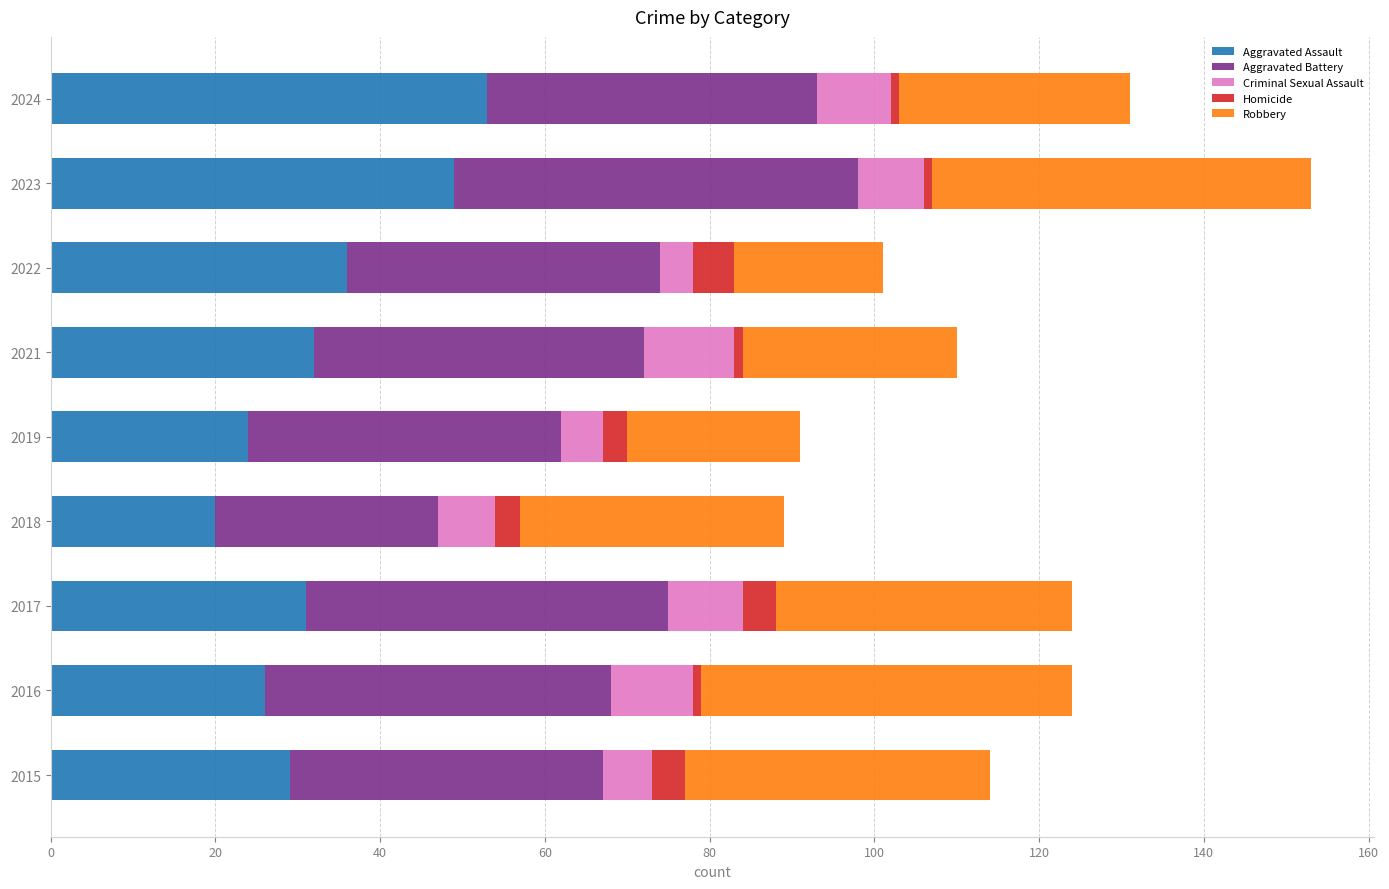

How many values in the Aggravated Assault series are below 31?

4